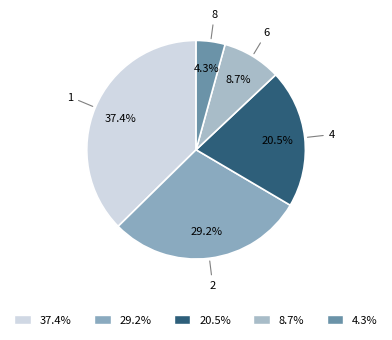

Is it true that 1 is 37% of the pie?

True